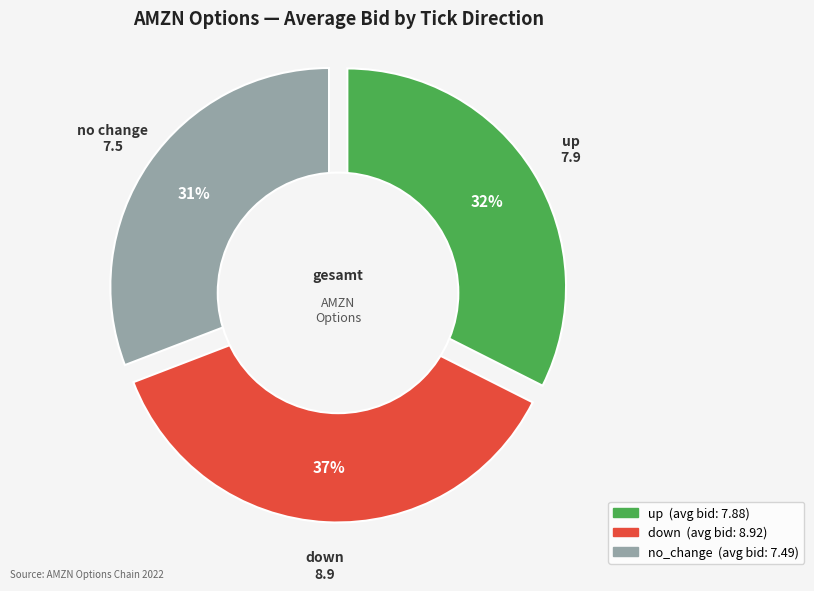

How many slices are in this pie chart?

3